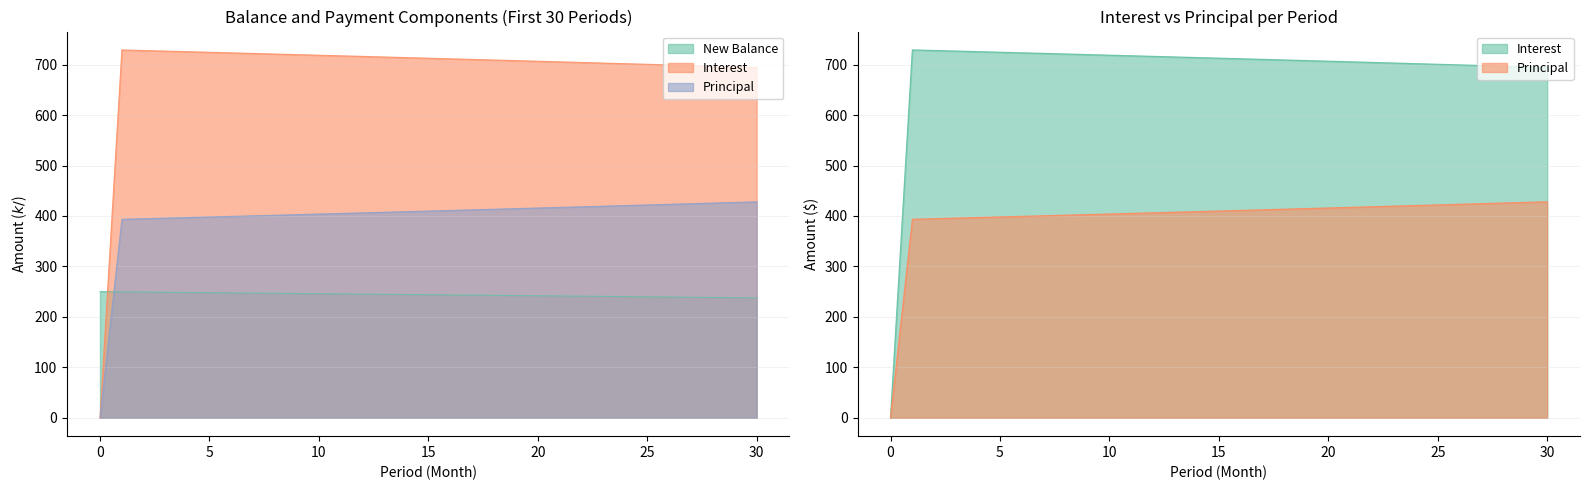

What is the approximate value of New Balance at 14?

244.4